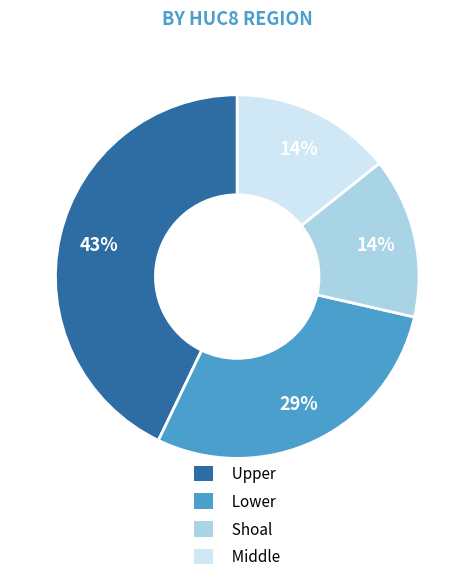

The Upper slice represents 43% of the pie. True or false?

True